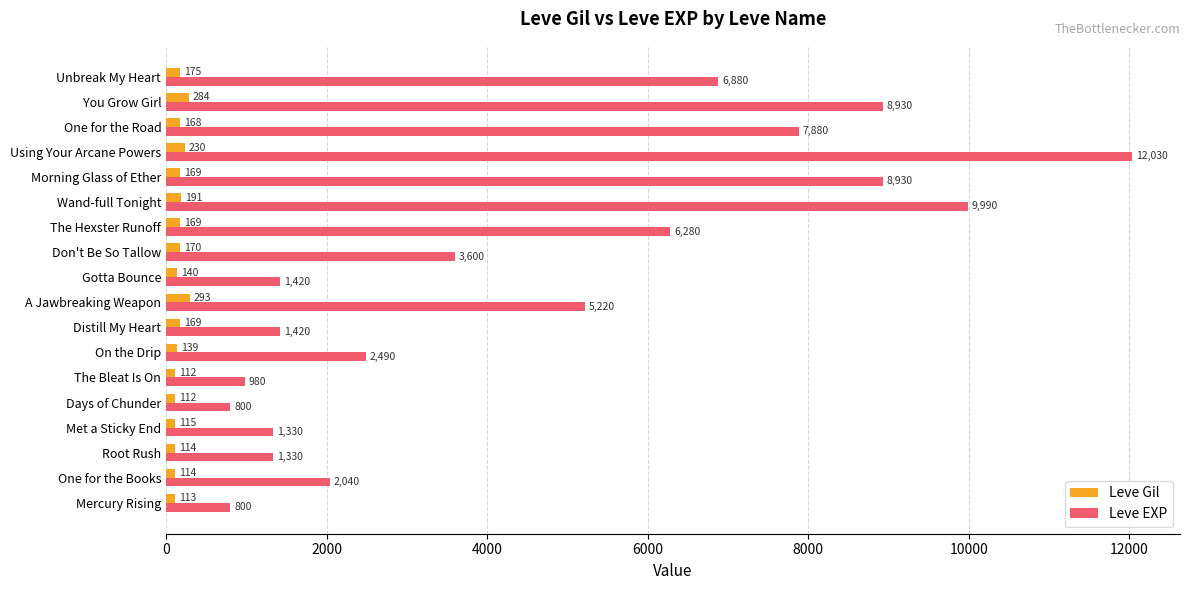

At One for the Books, list the series in order from smallest to largest.

Leve Gil, Leve EXP